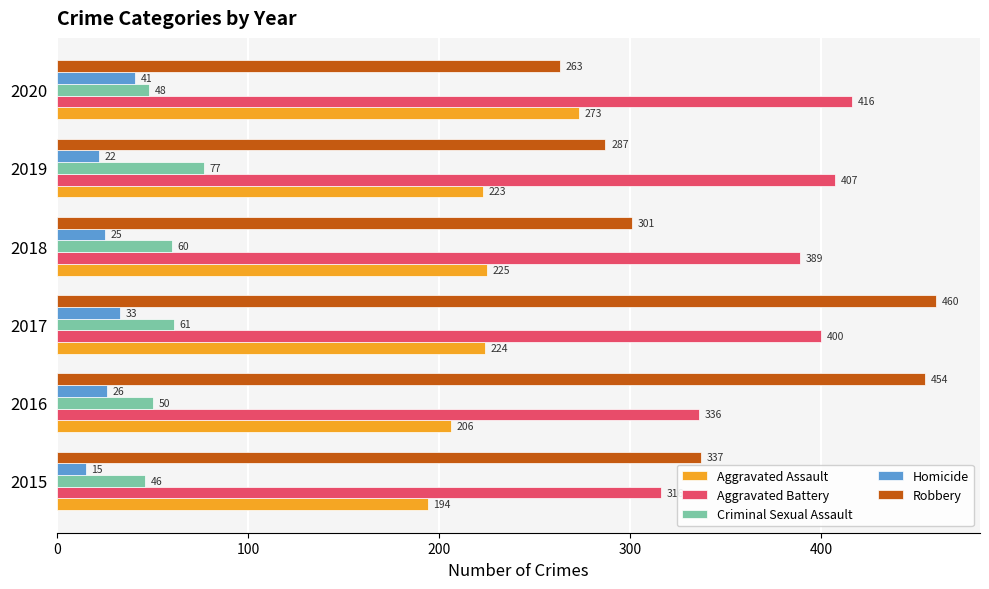

Count the number of categories in the chart.

6